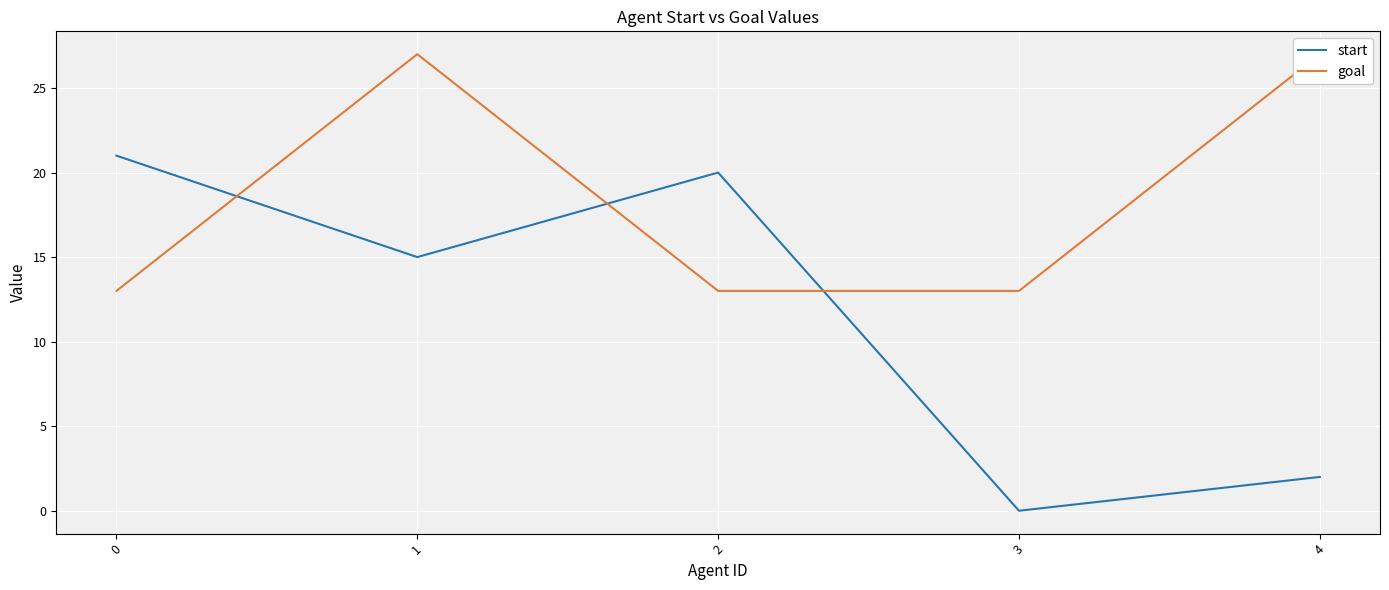

True or false: start and goal intersect in this chart.

True